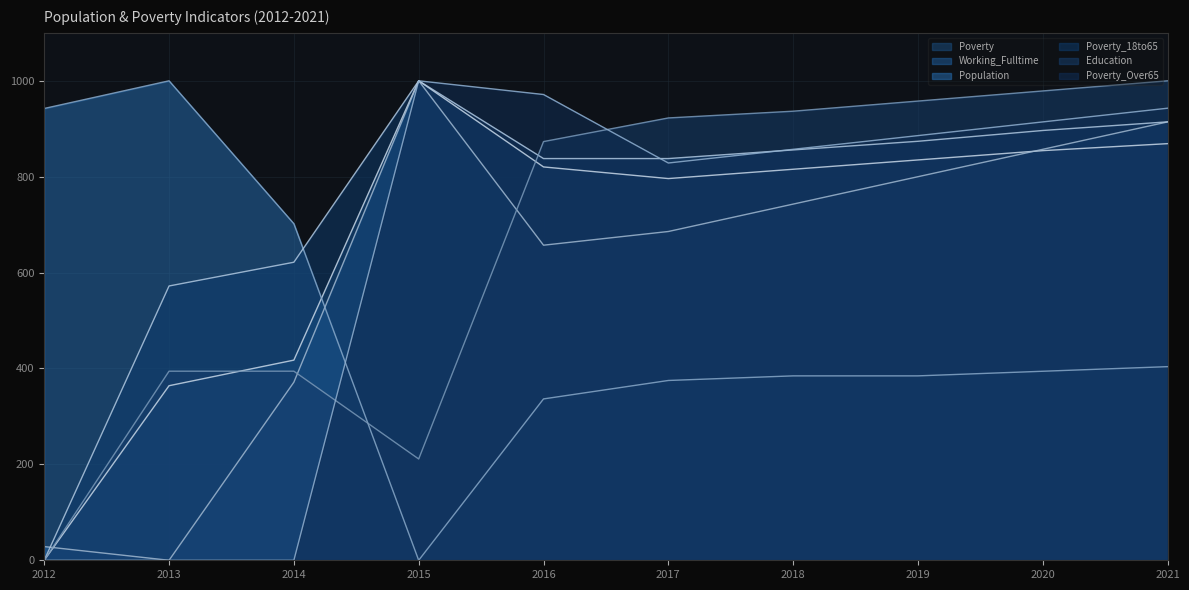

Between 2012 and 2015, which series saw the biggest shift?

Poverty